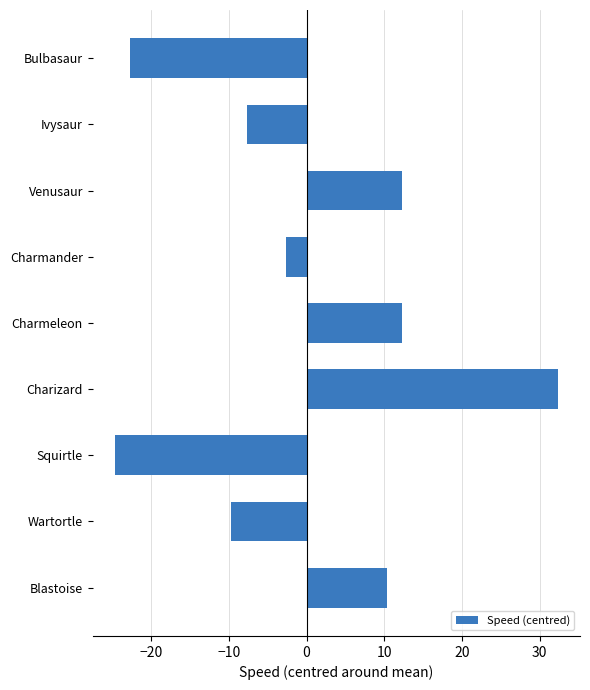

What is the maximum value shown in the chart?

32.3